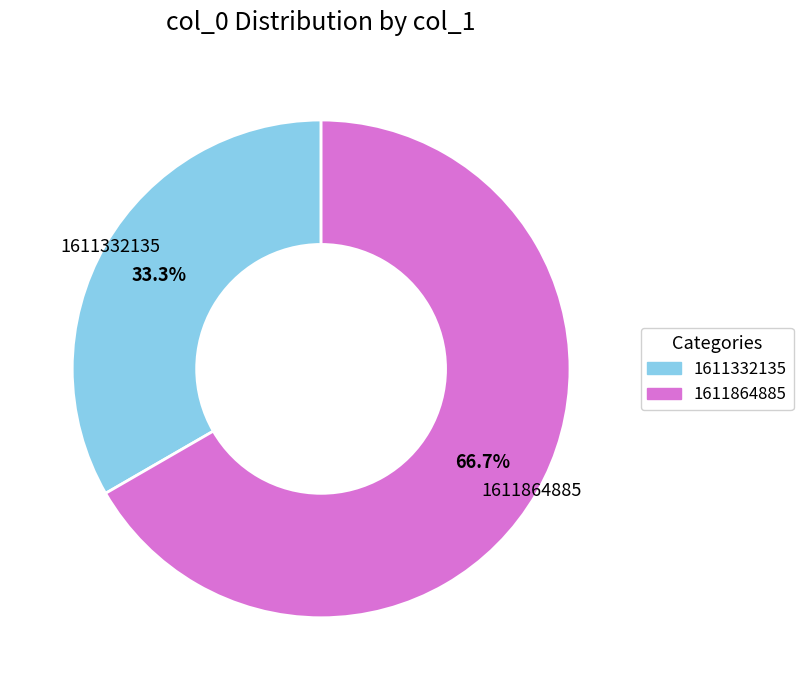

Rank the categories by value from highest to lowest.

1611864885, 1611332135